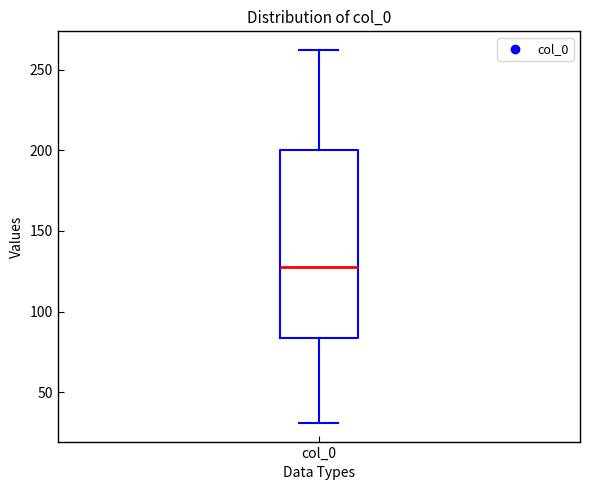

Transcribe this box plot: give where the median line is, the range the box spans, and where the two whiskers end, as read against the y-axis. The values are not printed on the chart, so give them approximately, as read against the axis.

median 130, box 85 to 200, whiskers 30 to 260